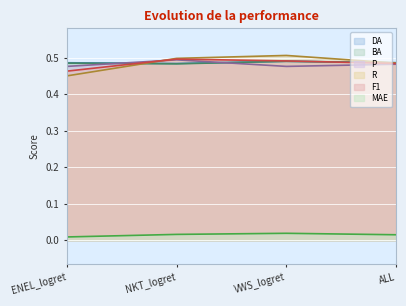

How many lines are shown in the chart?

6